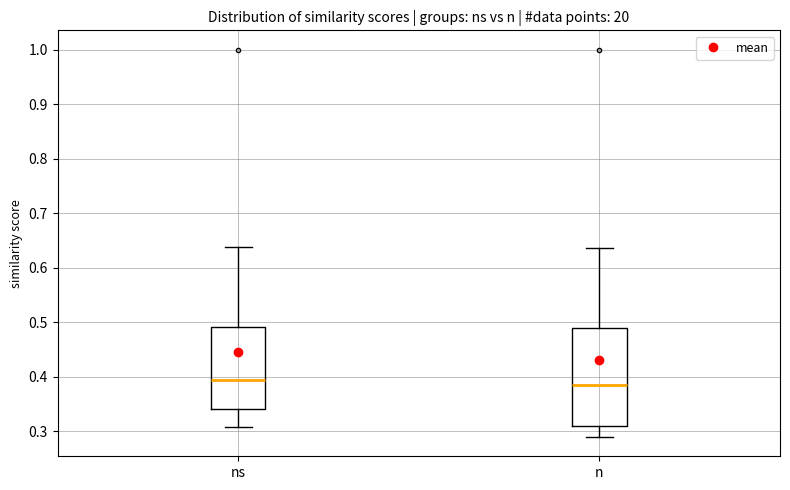

Where is the lower edge of the box for n on the y-axis? The values are not printed on the chart, so give them approximately, as read against the axis.

0.31